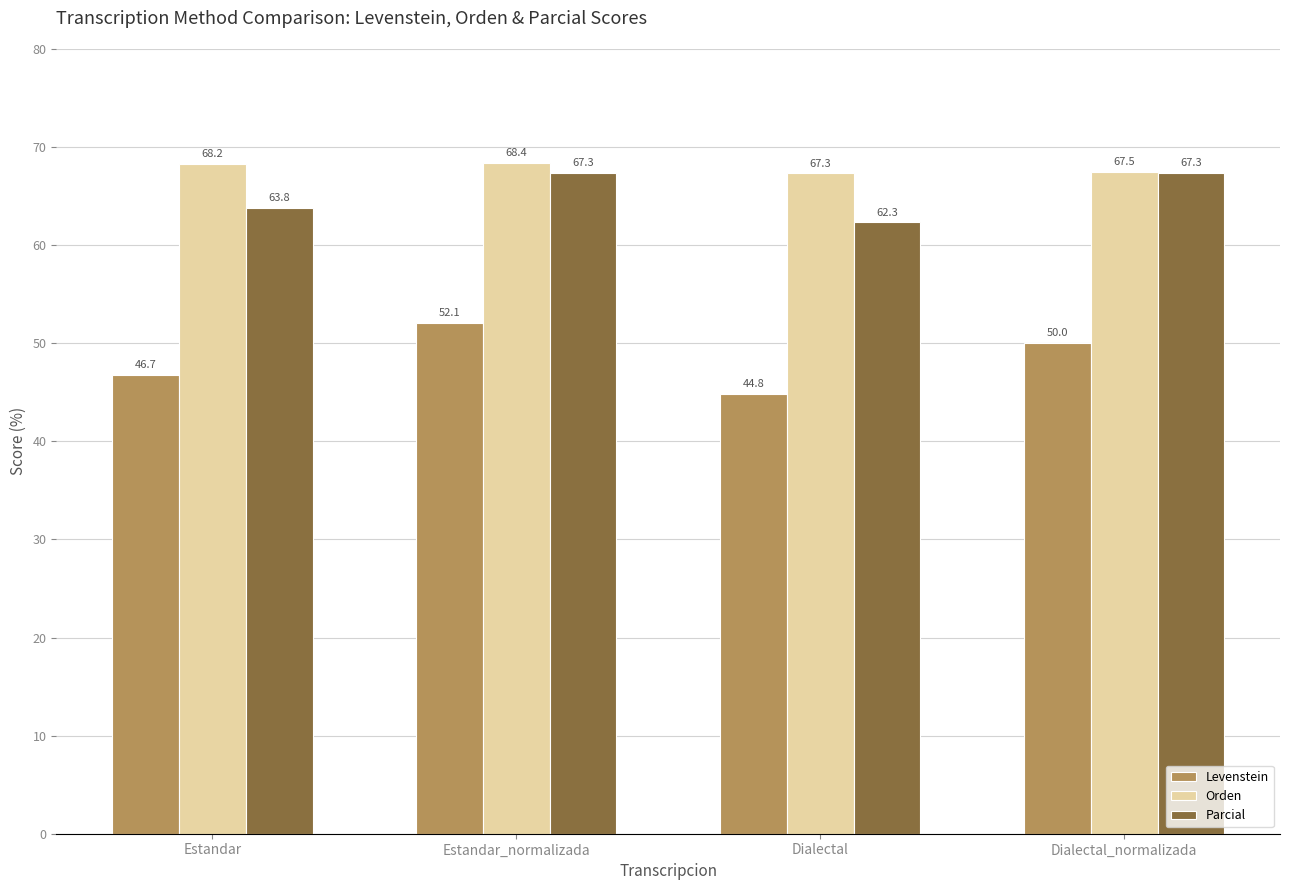

How many series are shown in this chart?

3